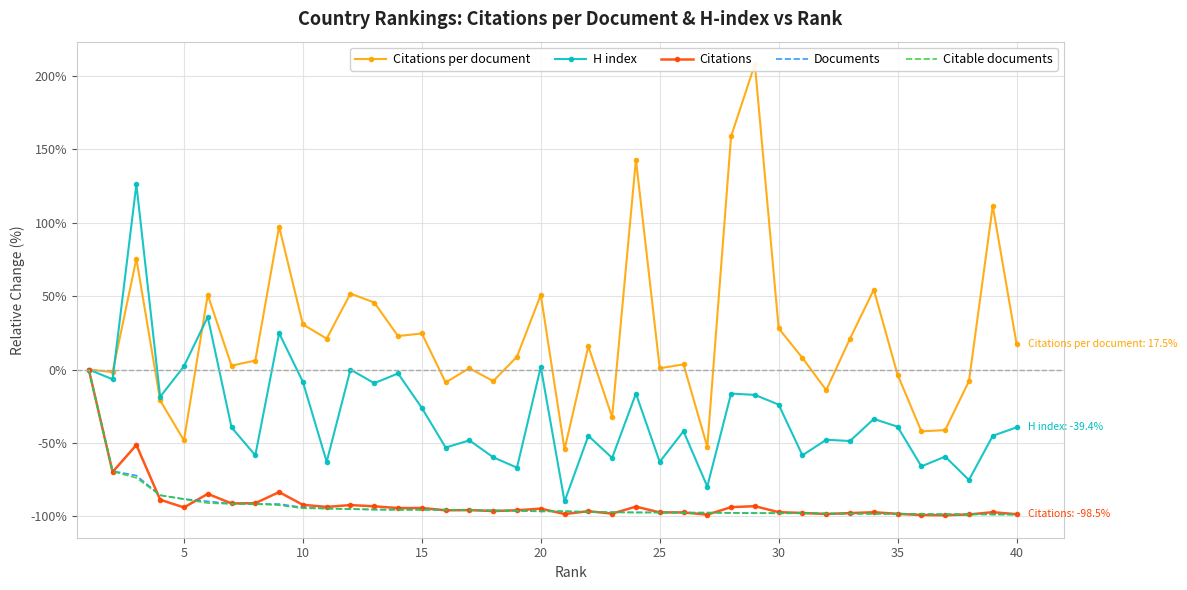

The H index series shows -58.7 at 35. True or false?

False